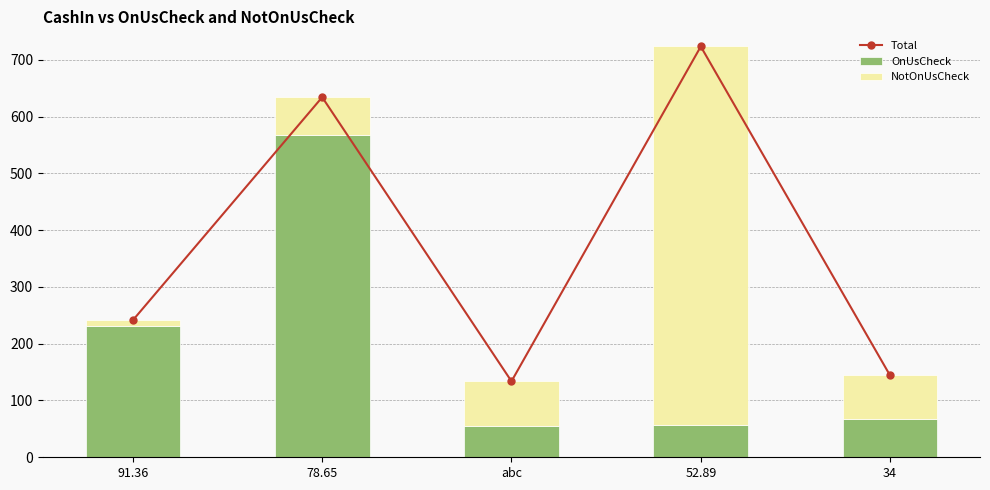

What position from the left is 91.36?

1